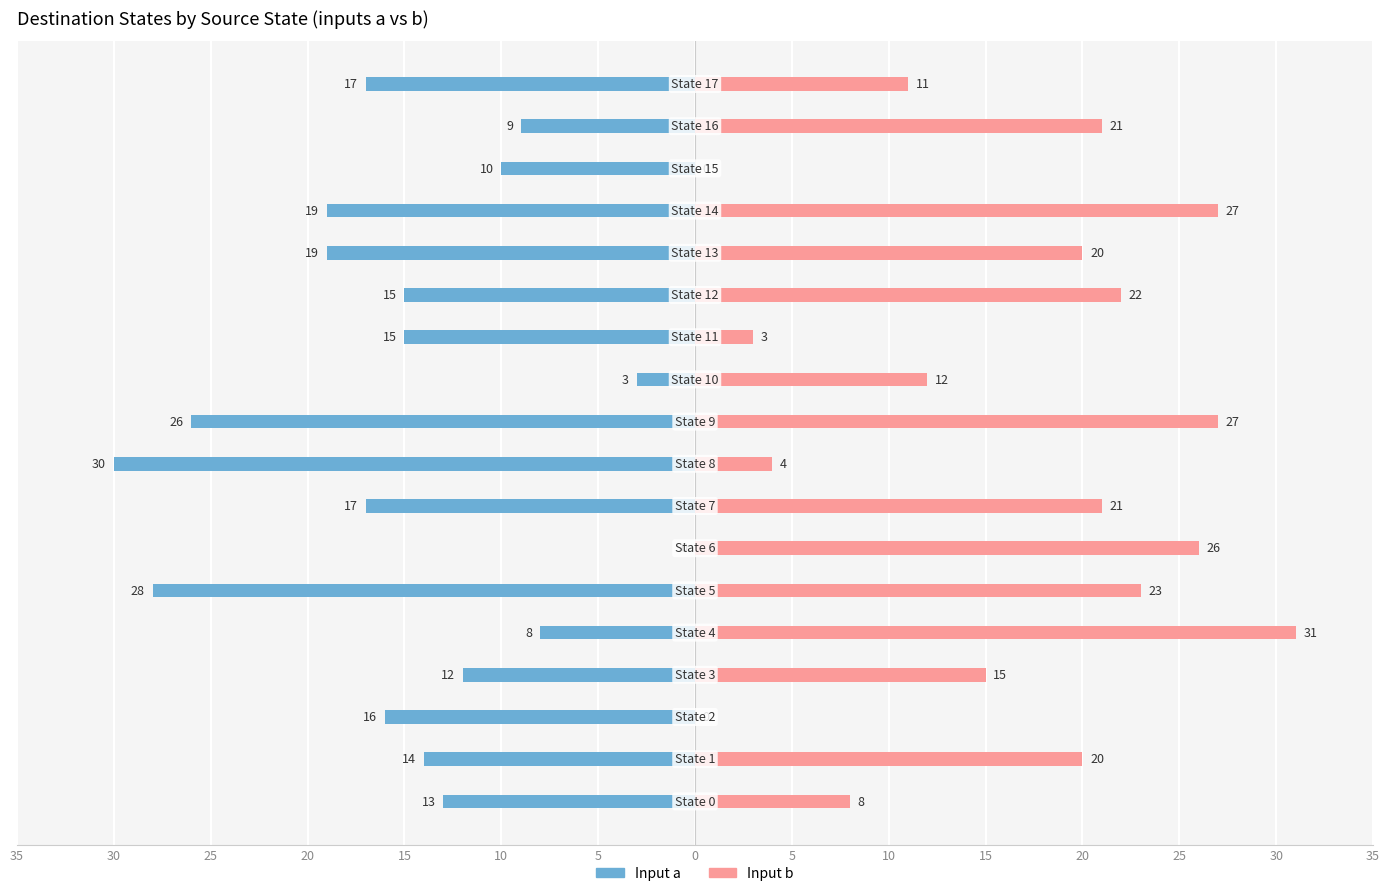

Reading left to right, extract all data points from this chart.

Input a (dest state): -13	-14	-16	-12	-8	-28	0	-17	-30	-26	-3	-15	-15	-19	-19	-10	-9	-17
Input b (dest state): 8	20	0	15	31	23	26	21	4	27	12	3	22	20	27	0	21	11